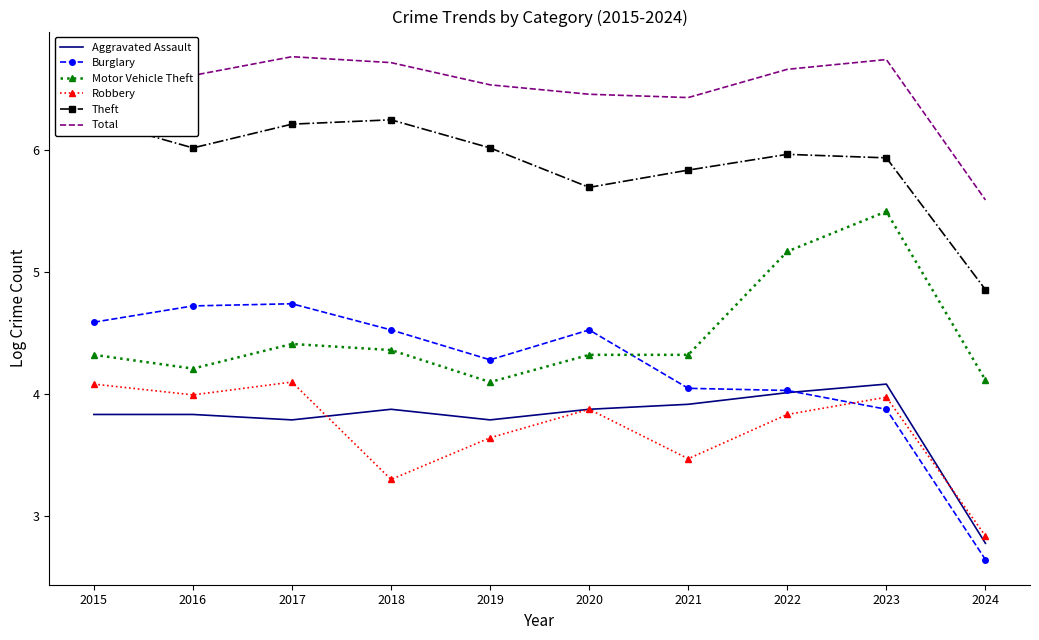

Is it true that Total equals 9.2 at 2016?

False